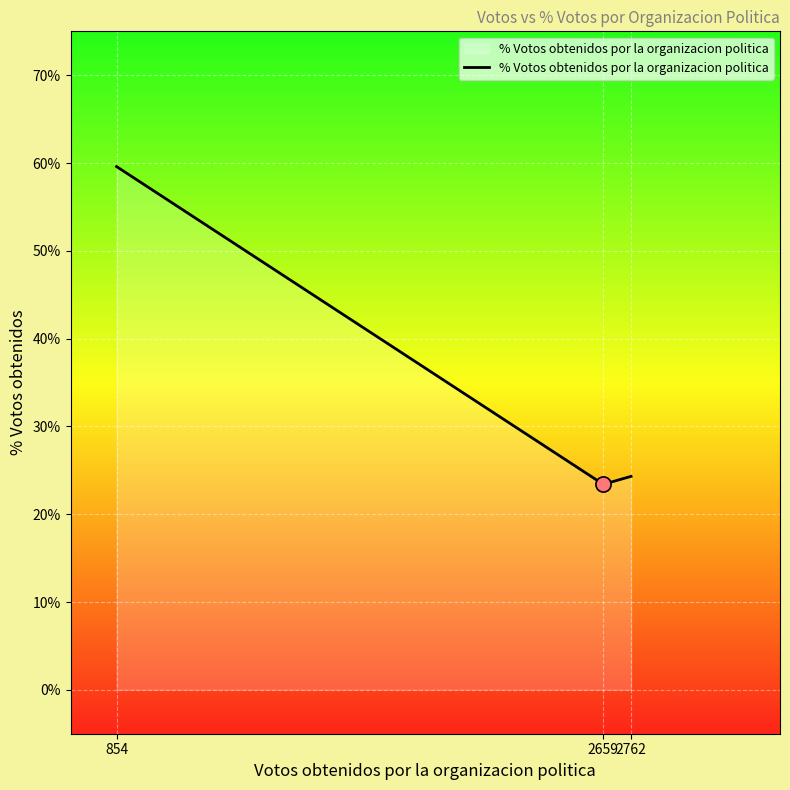

What is the change in value from 854 to 2762?

-0.4